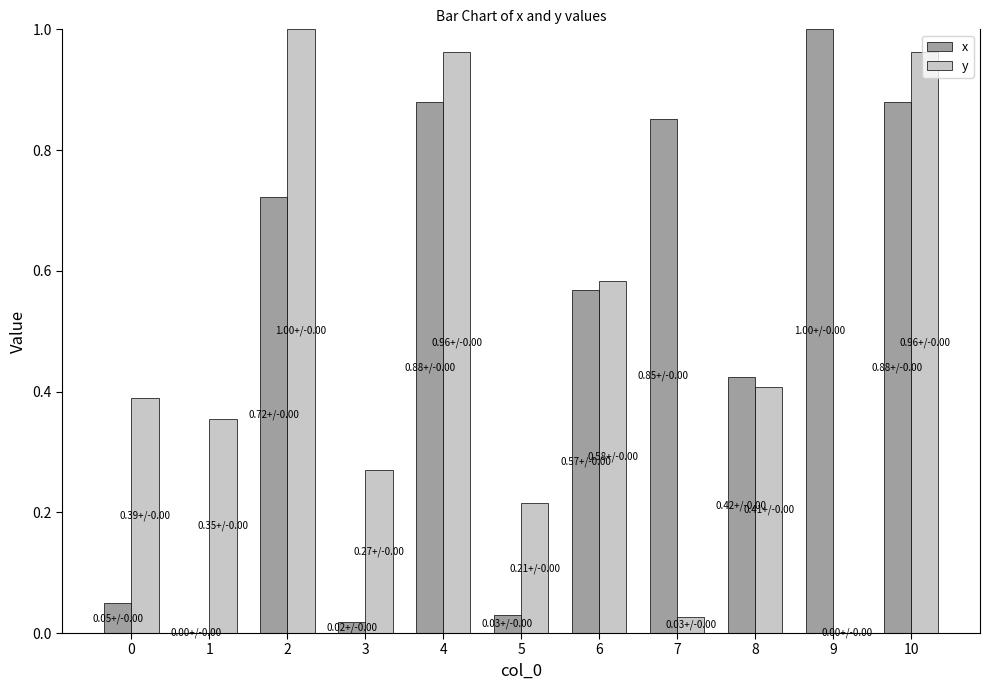

Is the value of y at 6 greater than the value of x at 3?

Yes